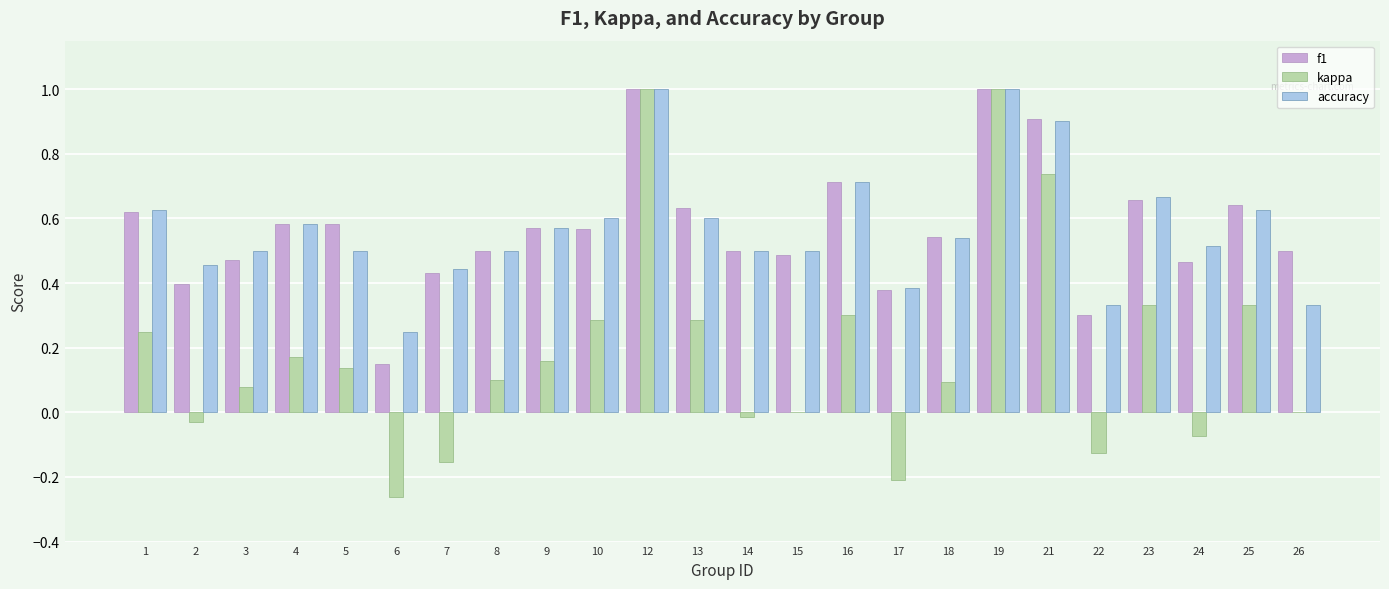

How many categories are shown in the chart?

24